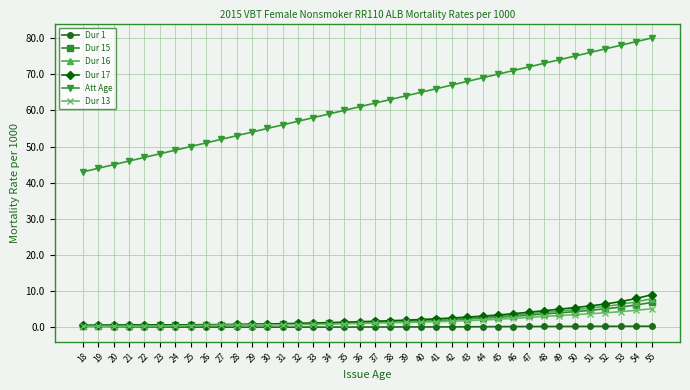

Is the value of Dur 1 at 48 greater than the value of Dur 16 at 53?

No